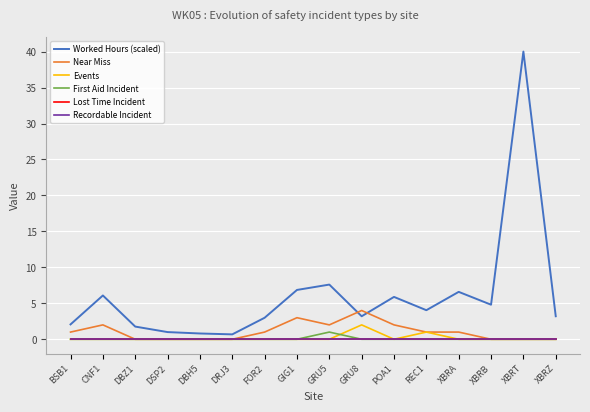

Is the value of Lost Time Incident at POA1 greater than the value of First Aid Incident at XBRB?

No